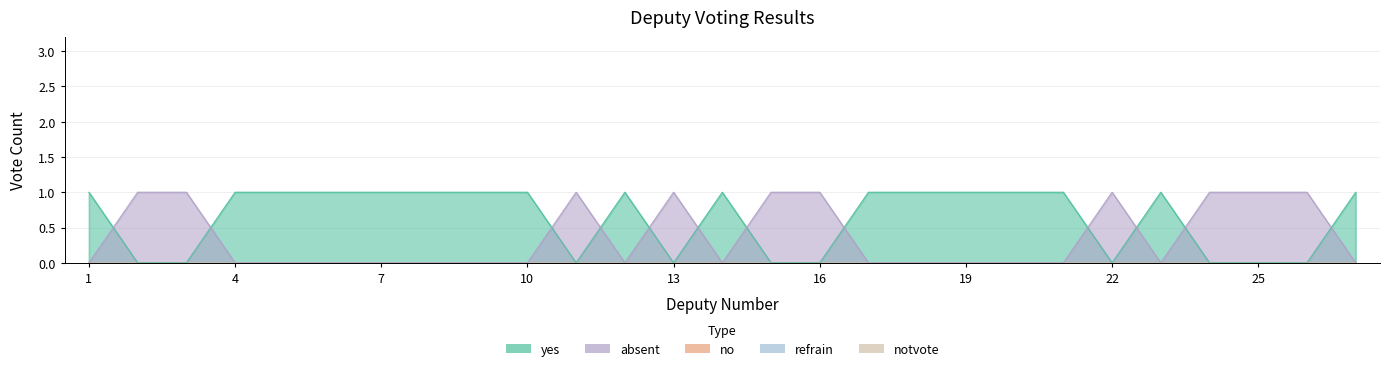

Reading left to right, list all the values displayed in this chart.

yes: 1	0	0	1	1	1	1	1	1	1	0	1	0	1	0	0	1	1	1	1	1	0	1	0	0	0	1
absent: 0	1	1	0	0	0	0	0	0	0	1	0	1	0	1	1	0	0	0	0	0	1	0	1	1	1	0
no: 0	0	0	0	0	0	0	0	0	0	0	0	0	0	0	0	0	0	0	0	0	0	0	0	0	0	0
refrain: 0	0	0	0	0	0	0	0	0	0	0	0	0	0	0	0	0	0	0	0	0	0	0	0	0	0	0
notvote: 0	0	0	0	0	0	0	0	0	0	0	0	0	0	0	0	0	0	0	0	0	0	0	0	0	0	0